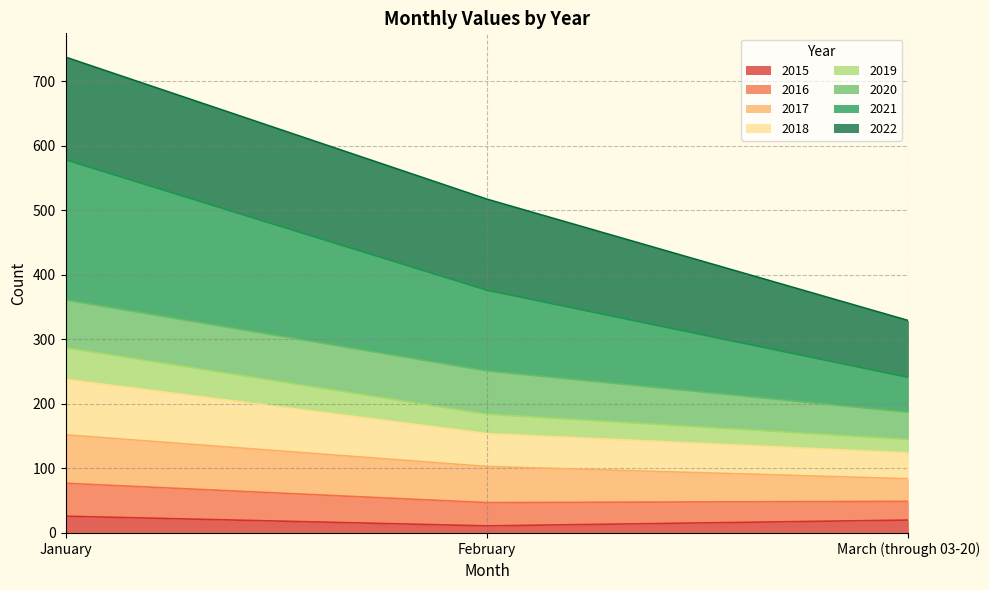

What is the highest value of the 2015 series?

26